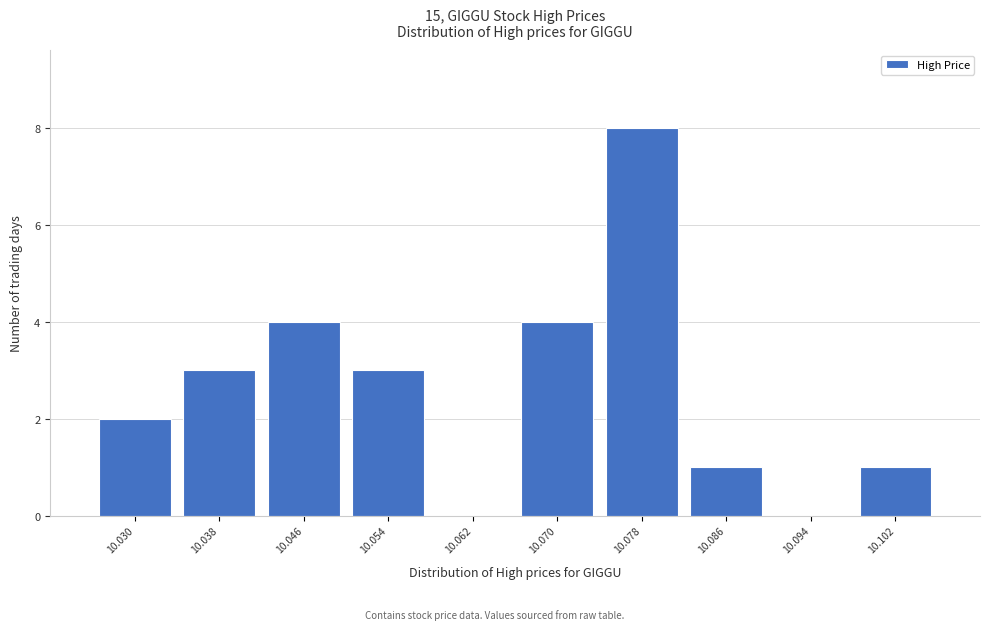

Reading left to right, extract all data points from this chart.

10.030=2	10.038=3	10.046=4	10.054=3	10.062=0	10.070=4	10.078=8	10.086=1	10.094=0	10.102=1